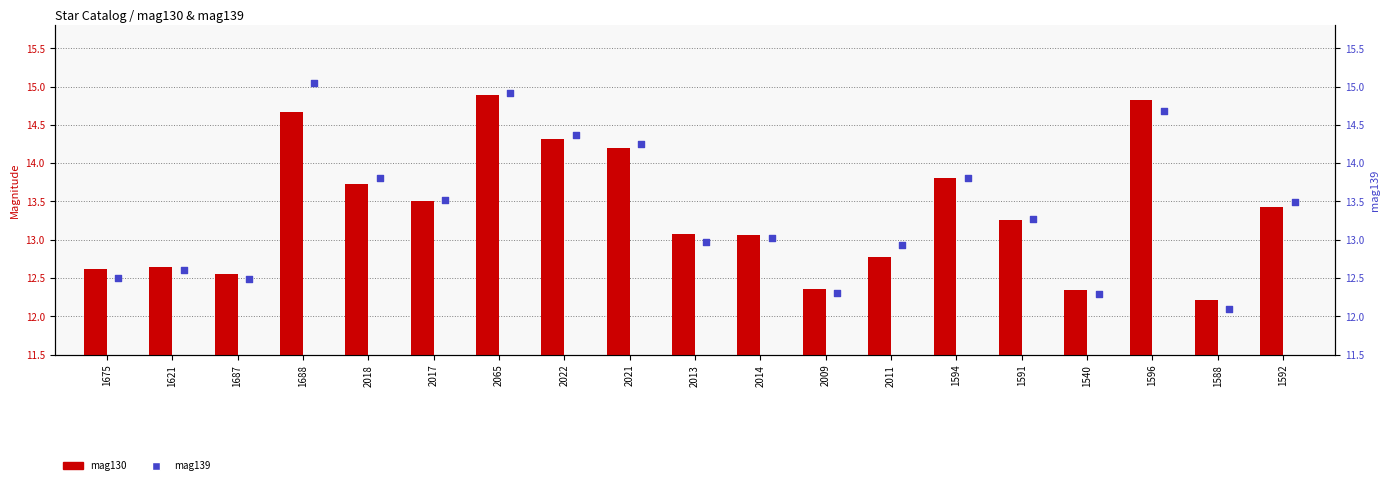

Which series has the largest Y range (max minus min)?

mag139